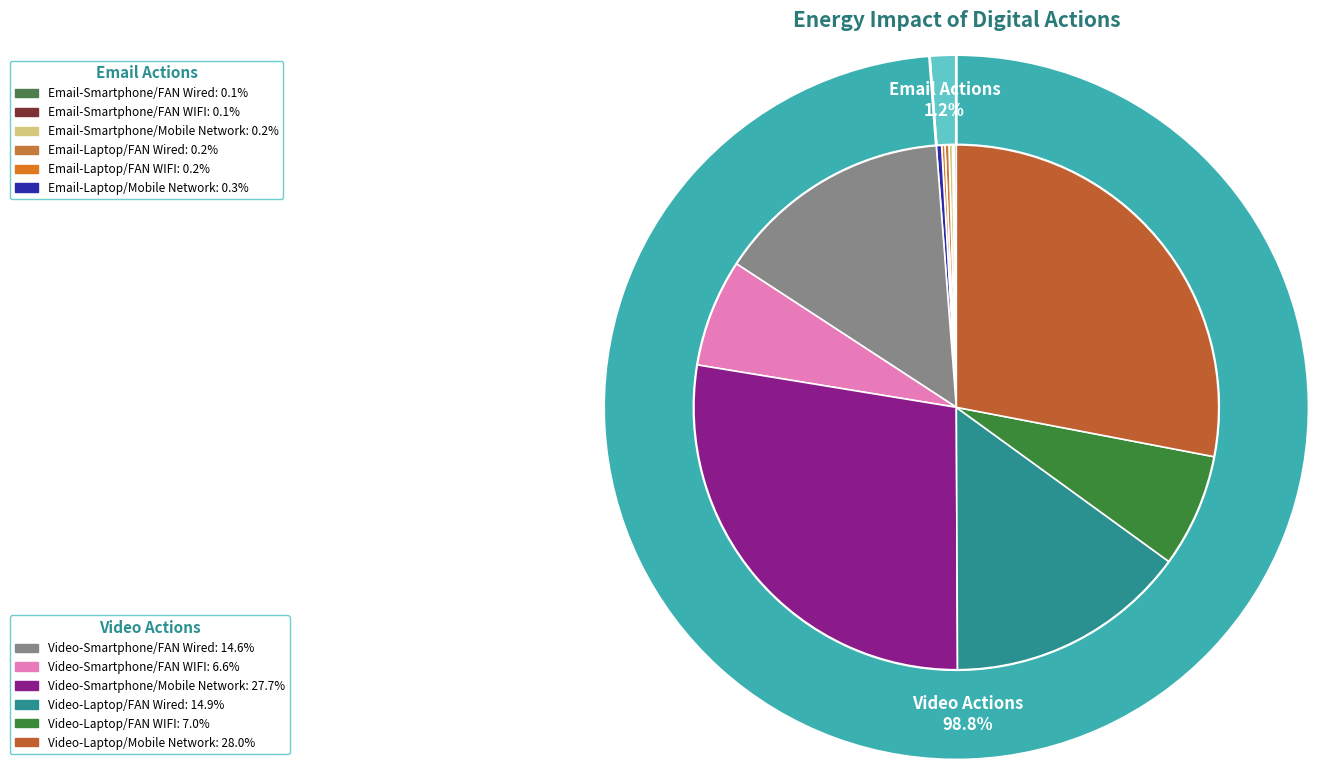

What is the largest slice in the pie chart?

Video/Laptop/Mobile Network